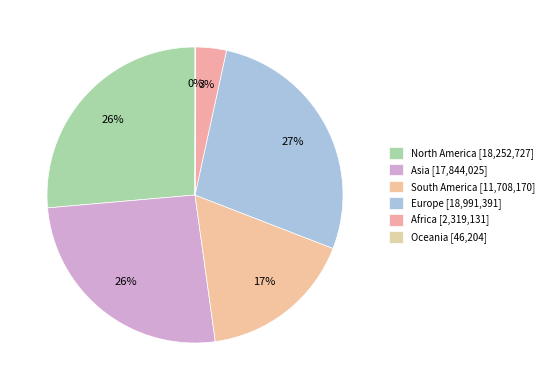

Which slice is the smallest?

Oceania